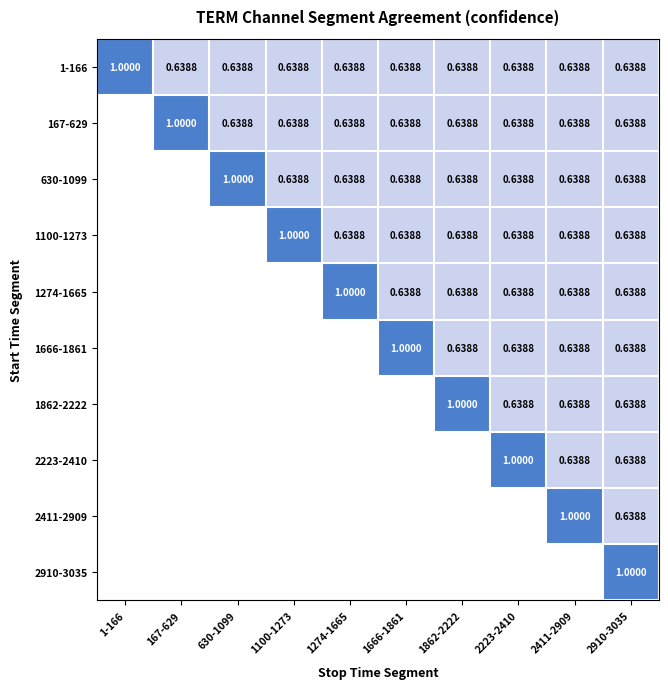

Is the value of 1666-1861 at 2411-2909 greater than the value of 1100-1273 at 2223-2410?

No